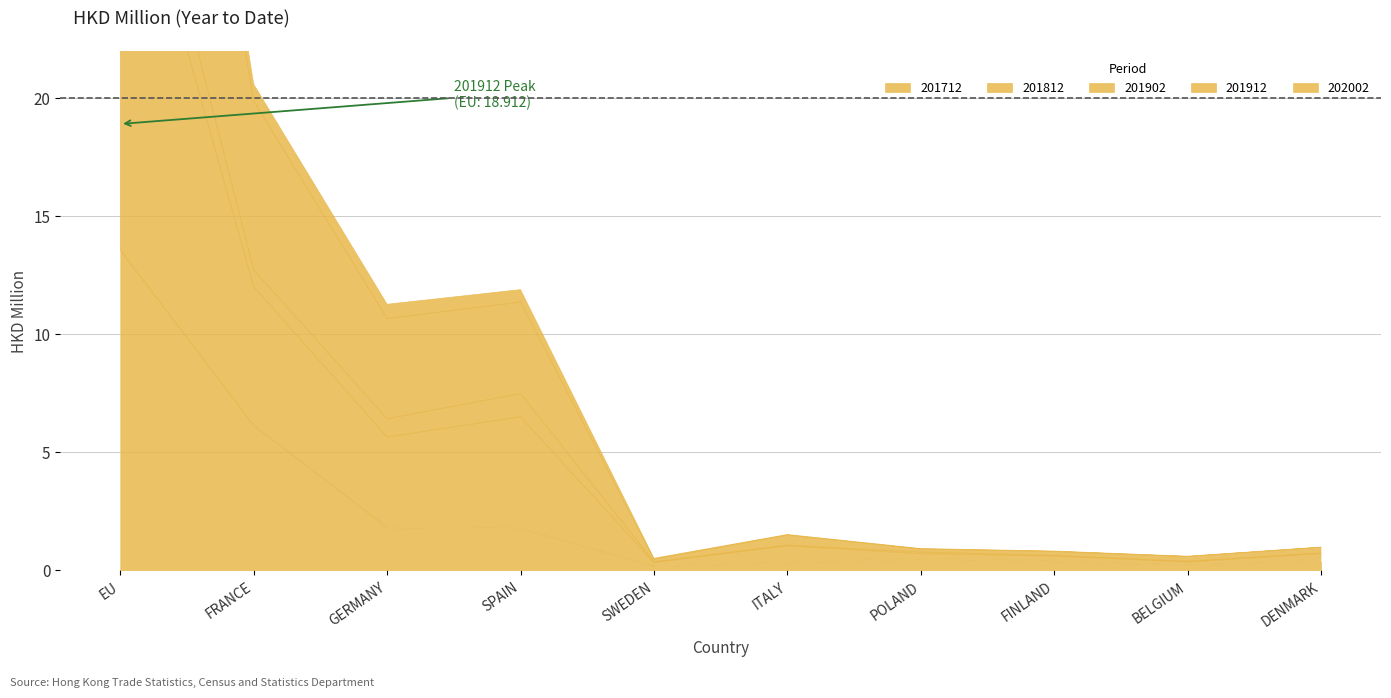

Rank the categories by 201712 value from highest to lowest.

EU, FRANCE, GERMANY, SPAIN, POLAND, FINLAND, DENMARK, ITALY, BELGIUM, SWEDEN